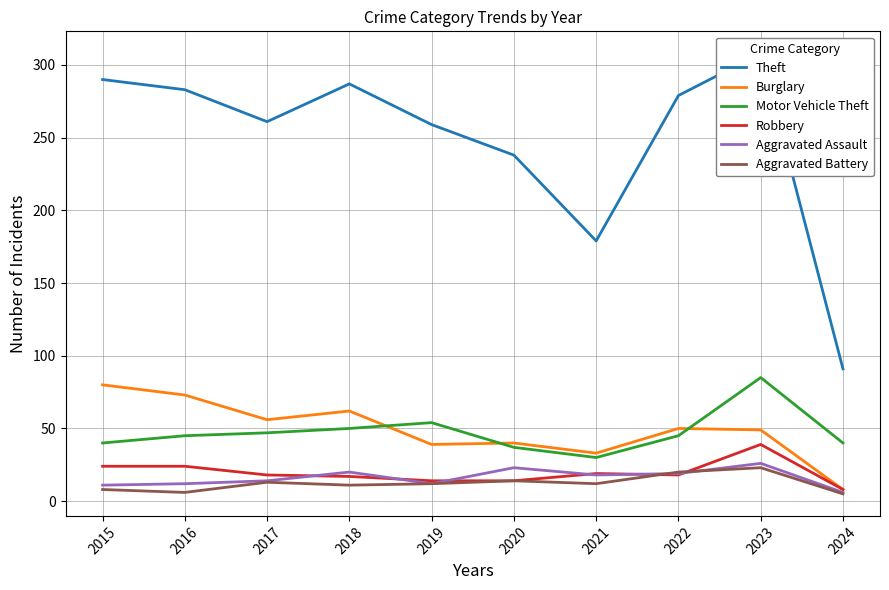

True or false: Aggravated Battery and Theft cross at least once.

False